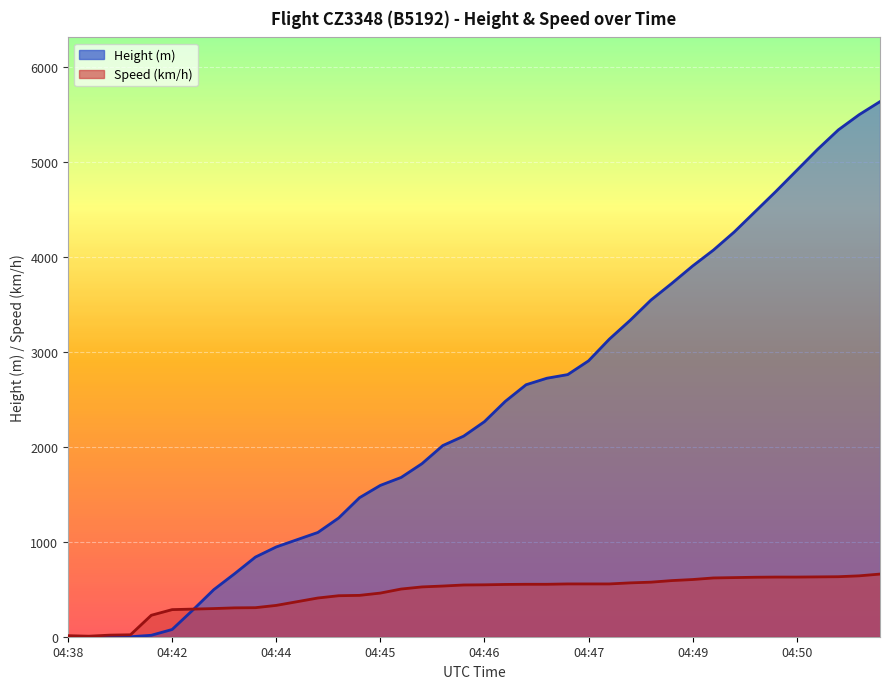

Count the number of categories in the chart.

40